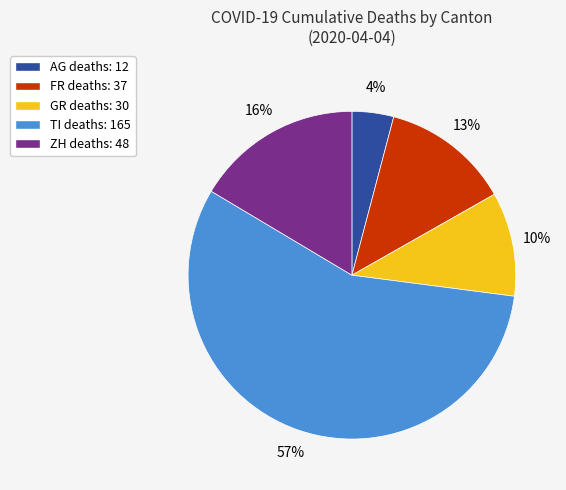

To the nearest percent, what percentage of the pie is AG?

4%